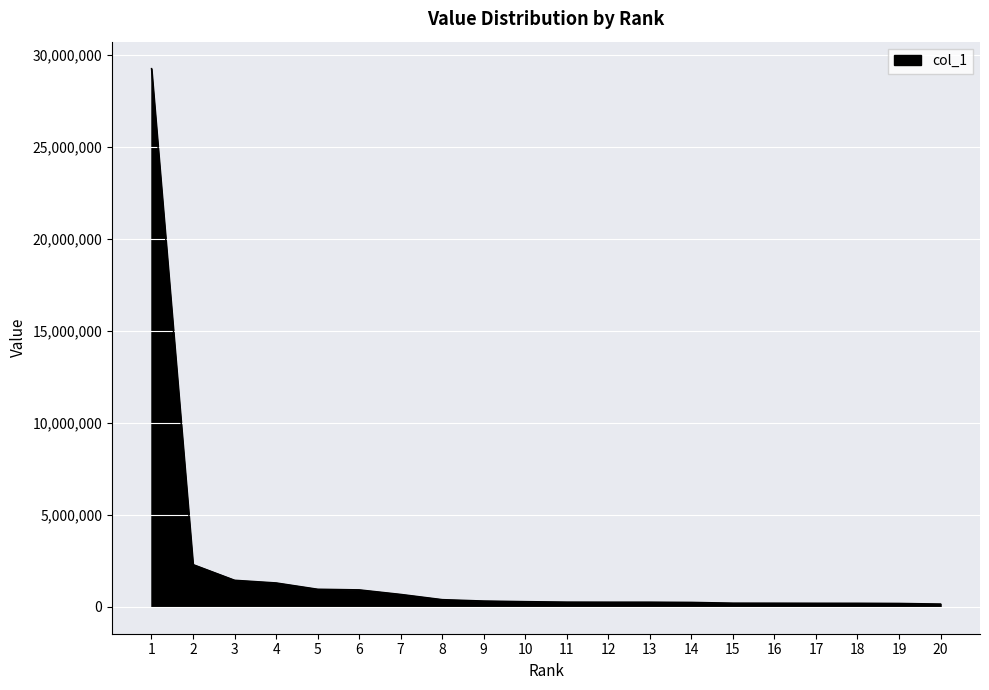

The value at 4 is 1300642. True or false?

True